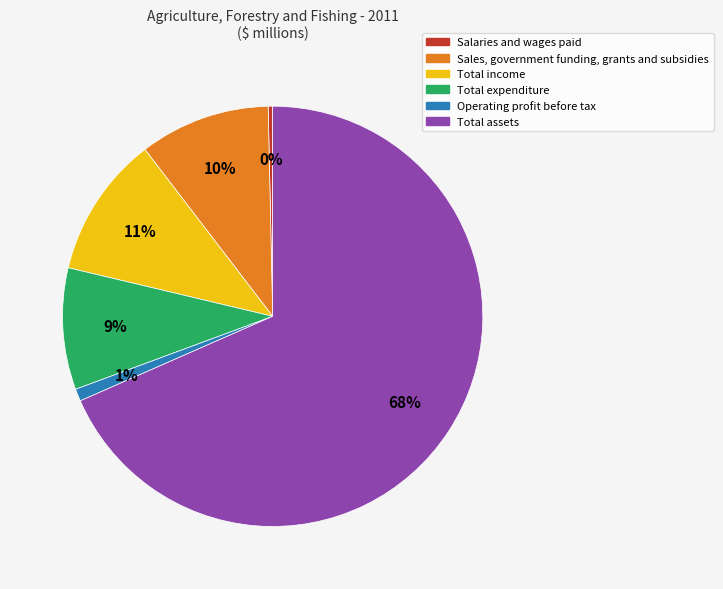

Which slice is the largest?

Total assets